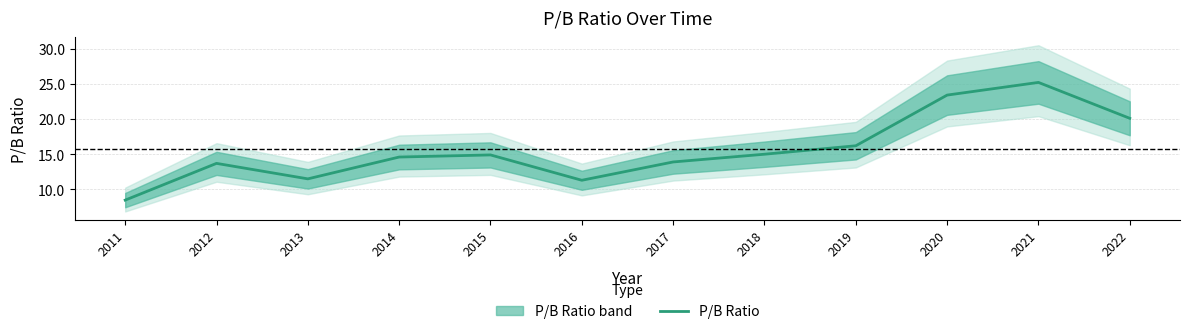

What is the maximum value shown in the chart?

25.2